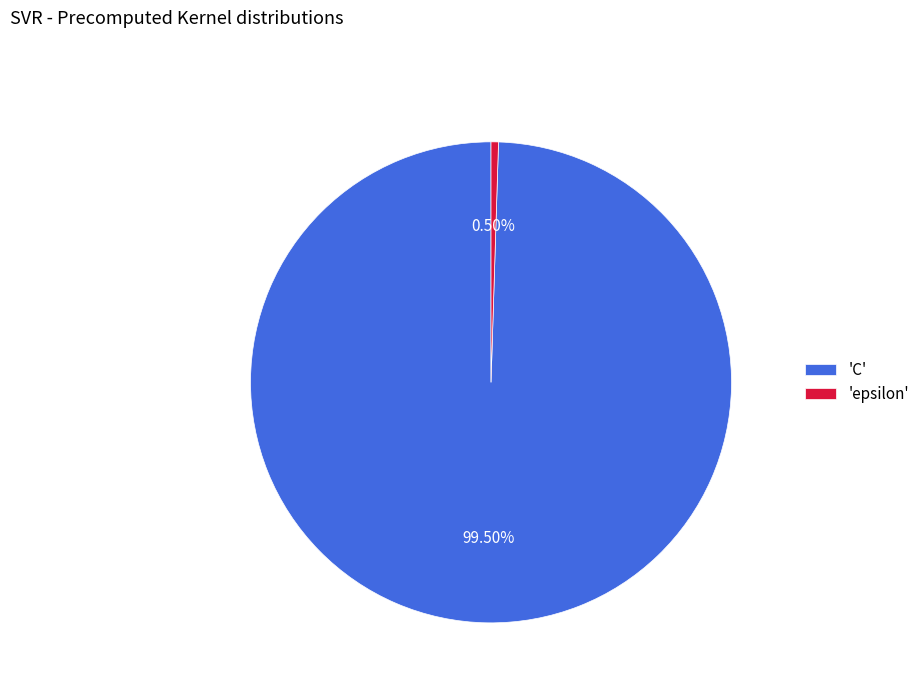

Rank the categories by value from highest to lowest.

'C', 'epsilon'